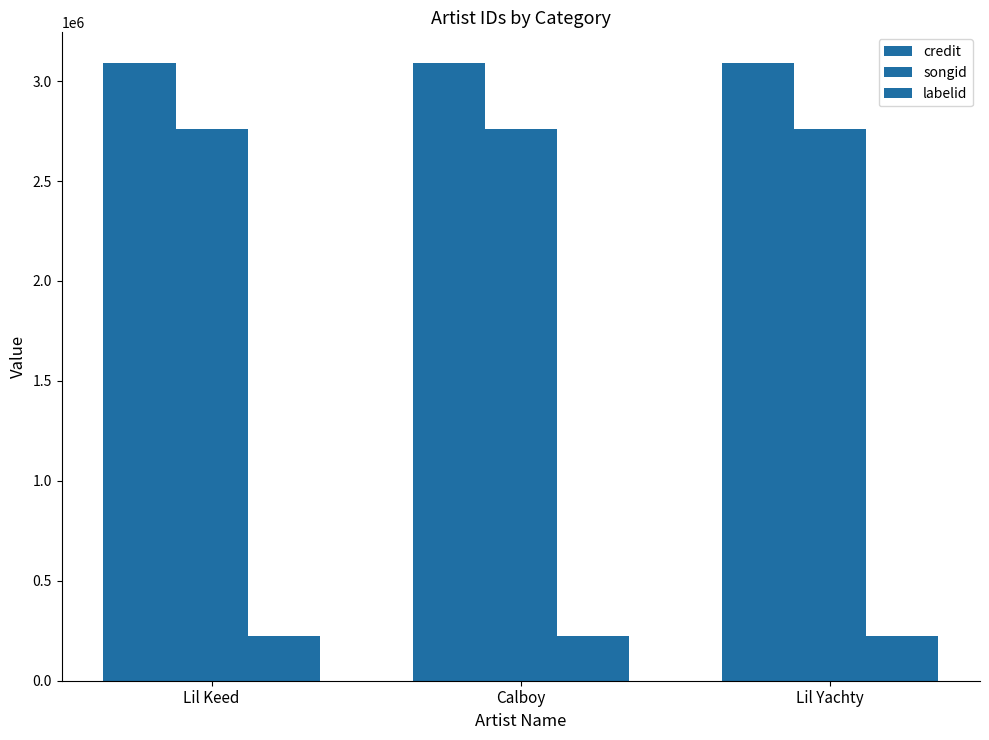

List the labels in order of credit value, largest first.

Lil Yachty, Calboy, Lil Keed